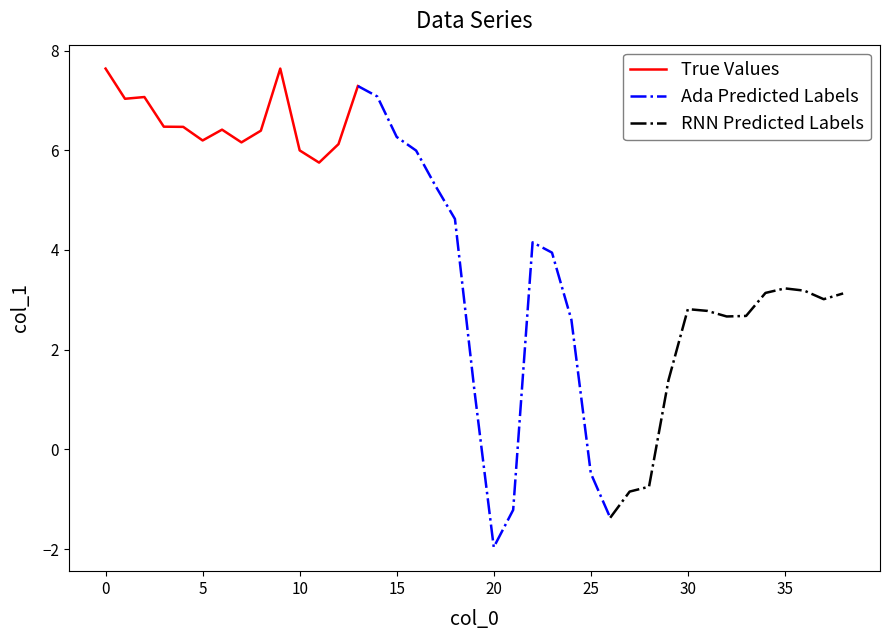

The chart shows a value of 2.6 at 24. True or false?

True